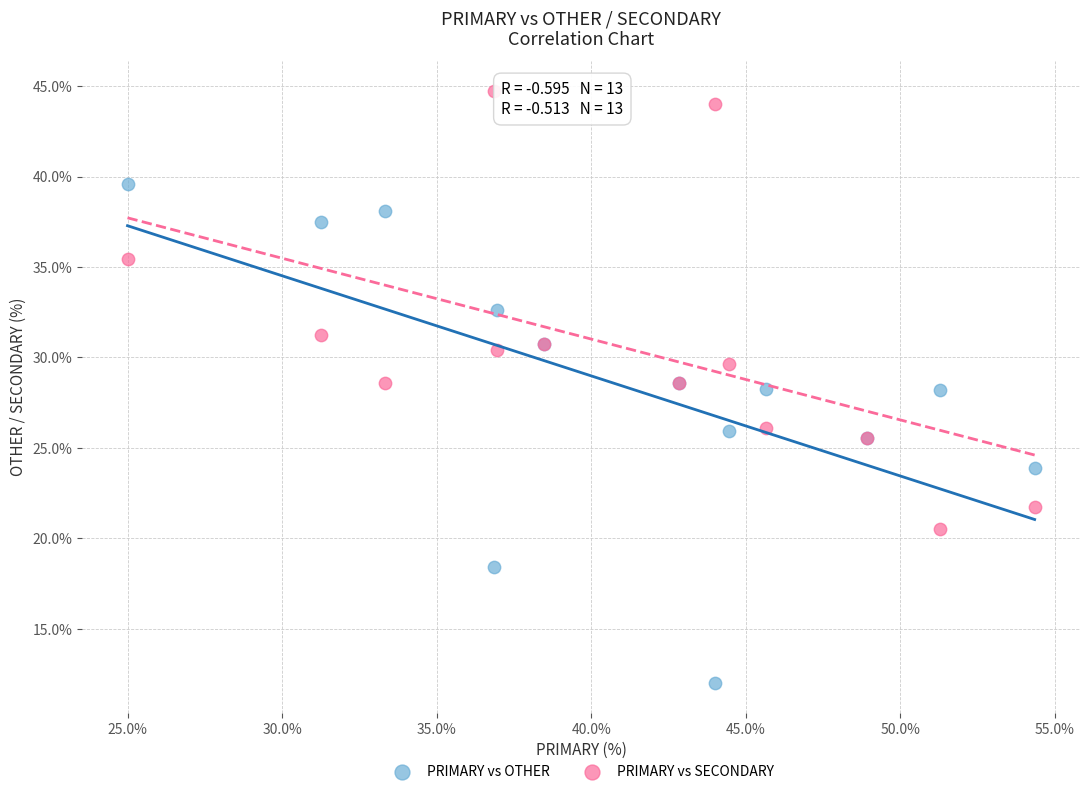

What is the X range (max minus min) for the scatter plot?

29.3